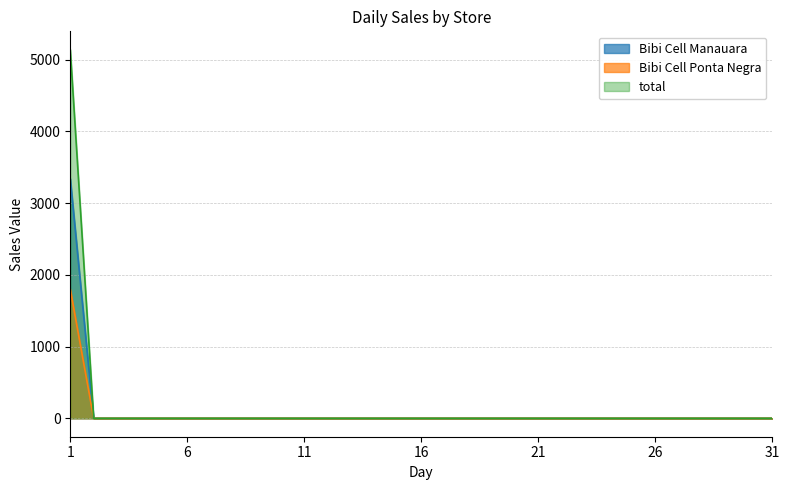

Rank the categories by Bibi Cell Ponta Negra value from lowest to highest.

2, 3, 4, 5, 6, 7, 8, 9, 10, 11, 12, 13, 14, 15, 16, 17, 18, 19, 20, 21, 22, 23, 24, 25, 26, 27, 28, 29, 30, 31, 1